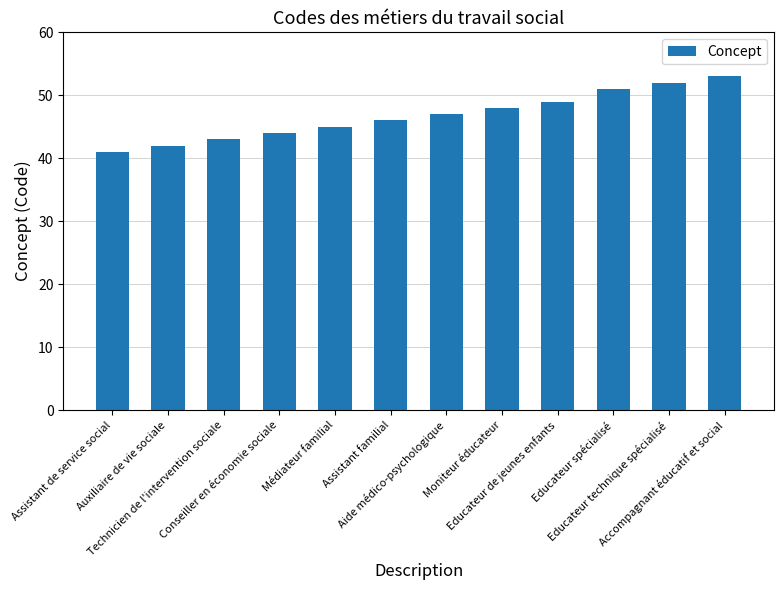

Reading right to left, what are all the values shown in this chart?

53	52	51	49	48	47	46	45	44	43	42	41